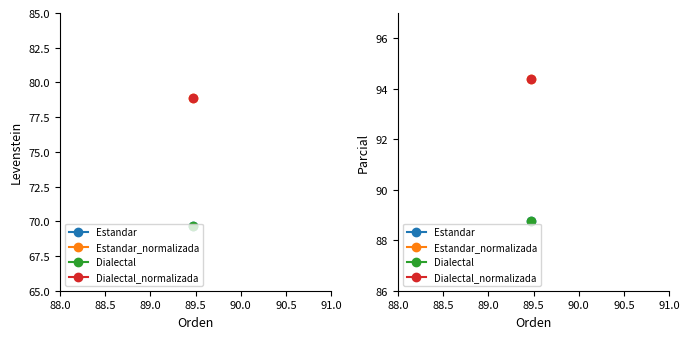

The Estandar_normalizada series shows 78.9 at Levenstein. True or false?

True